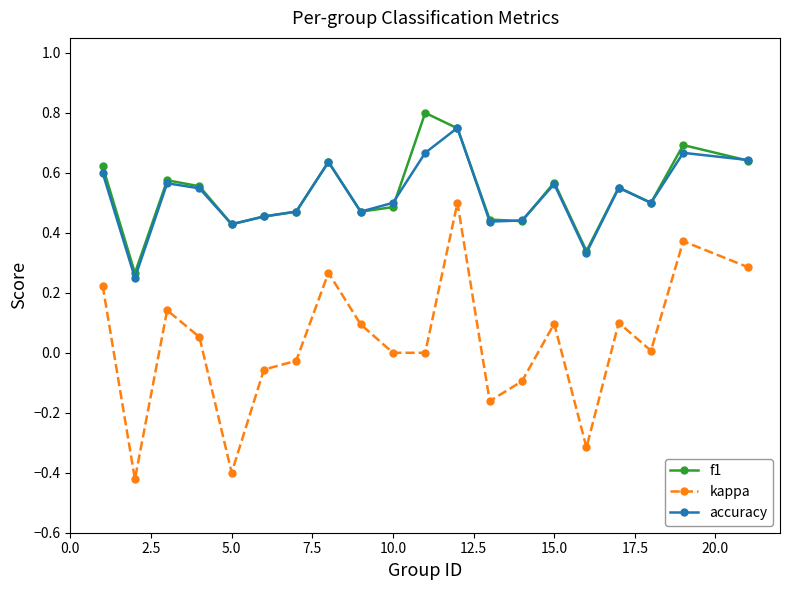

True or false: accuracy and kappa cross at least once.

False